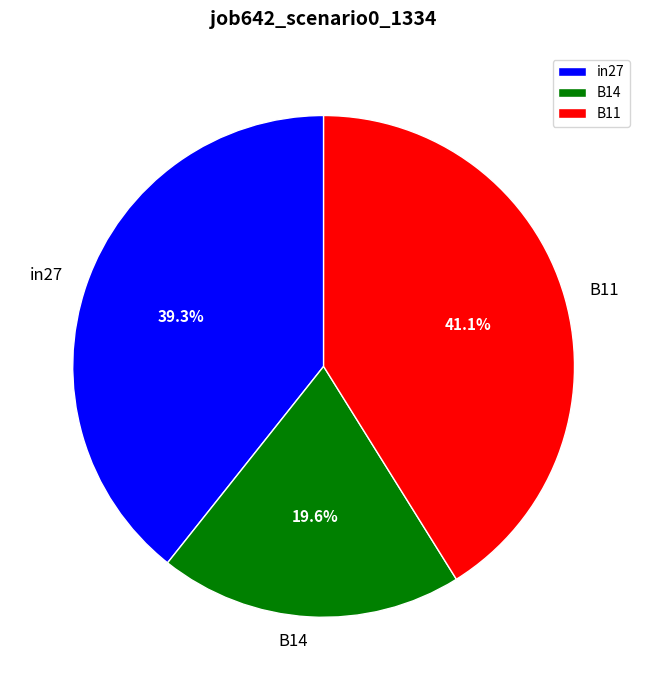

What is the total percentage of B11 and in27?

80.4%